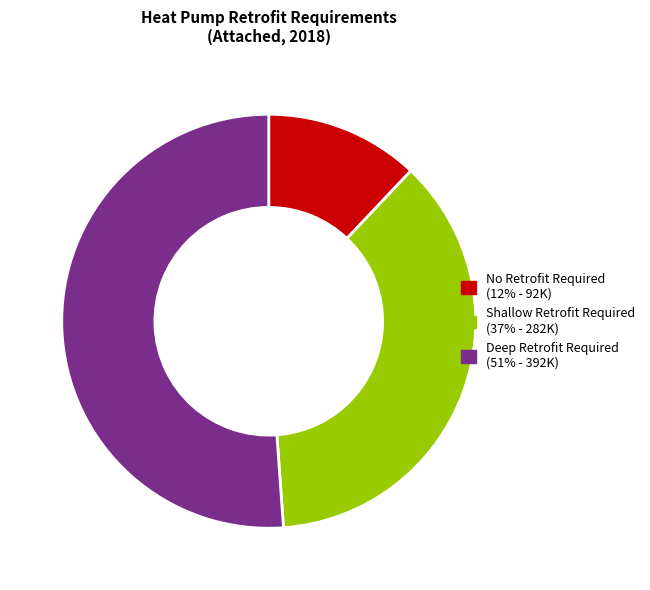

Is there any slice that represents more than half of the pie?

Yes